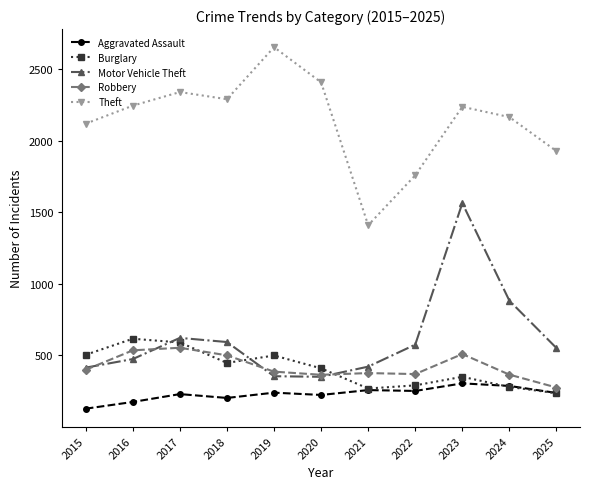

What is the spread (max minus min) of values at 2021?

1153